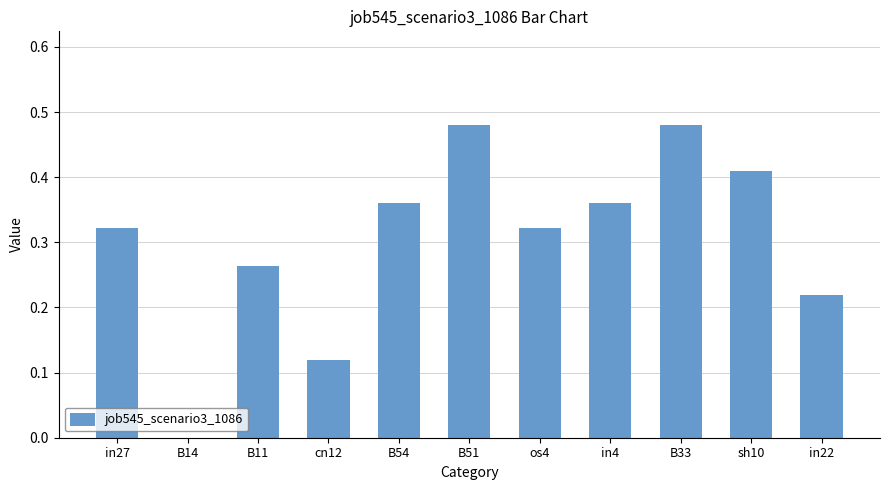

At which label is the value closest to 0?

B14